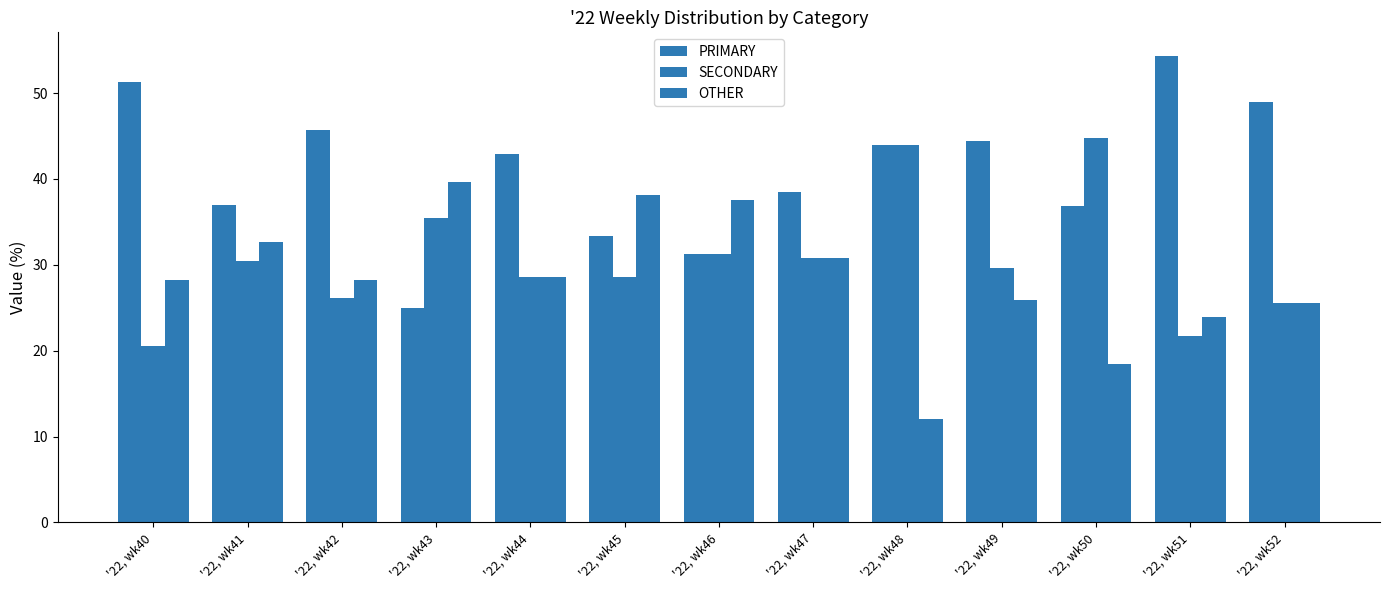

Which series has the largest total across all categories?

PRIMARY